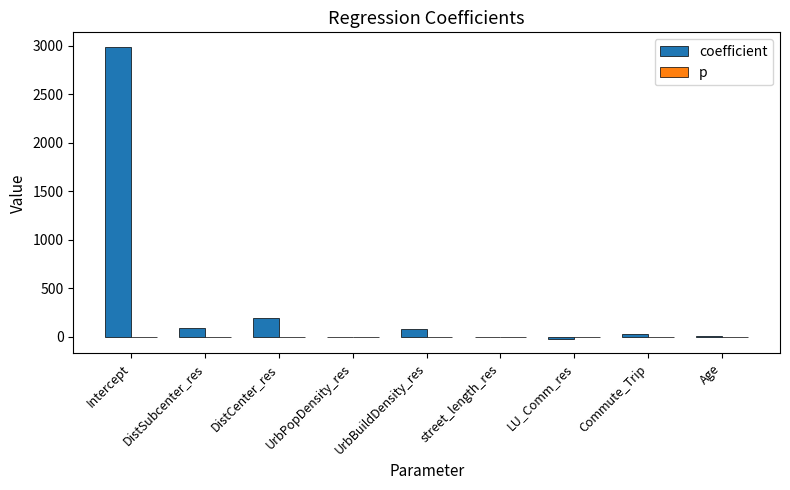

What is the maximum value shown in the chart?

2985.9